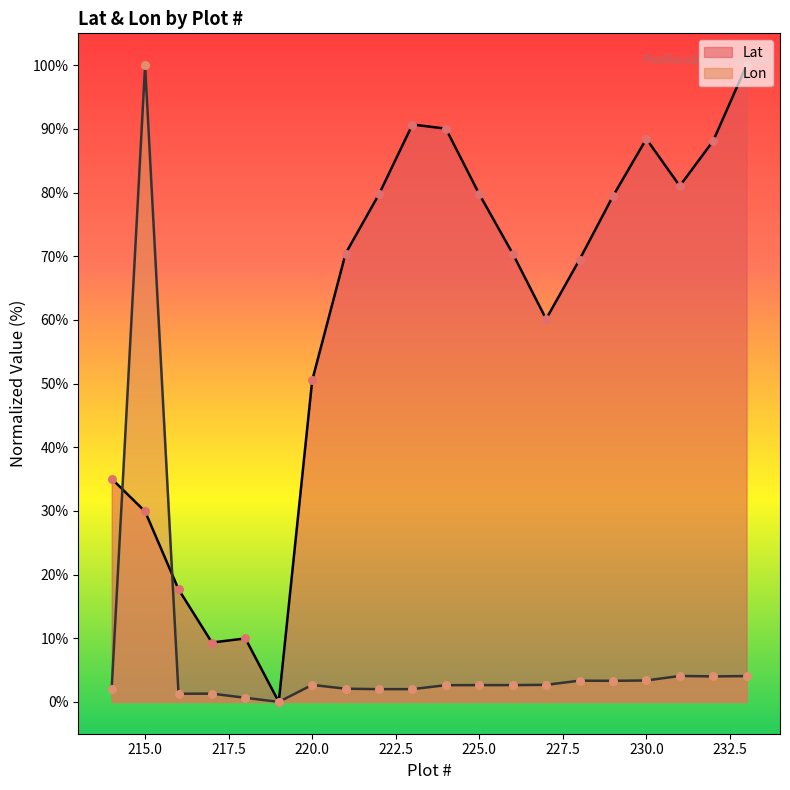

Which series contains the highest Y value?

Lat